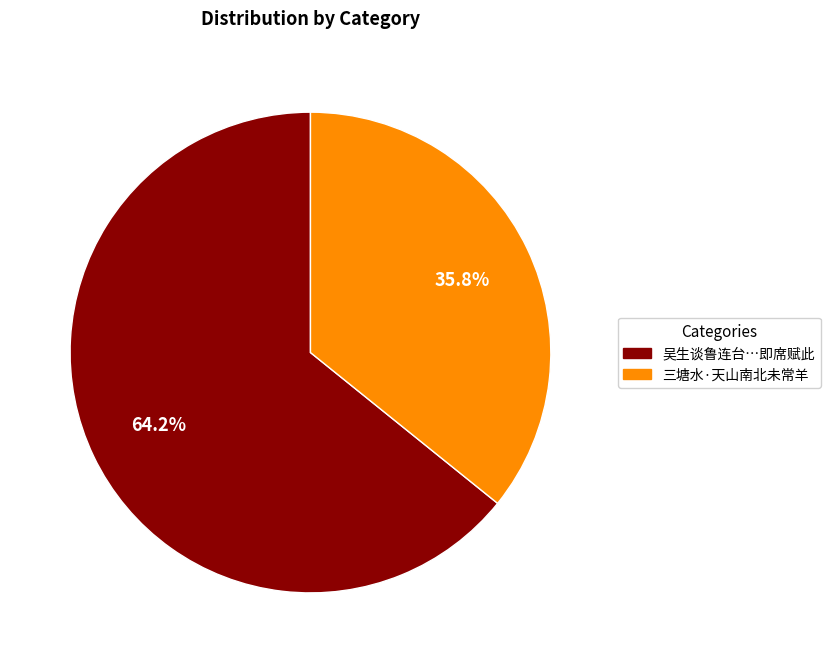

Count the number of slices in the pie.

2